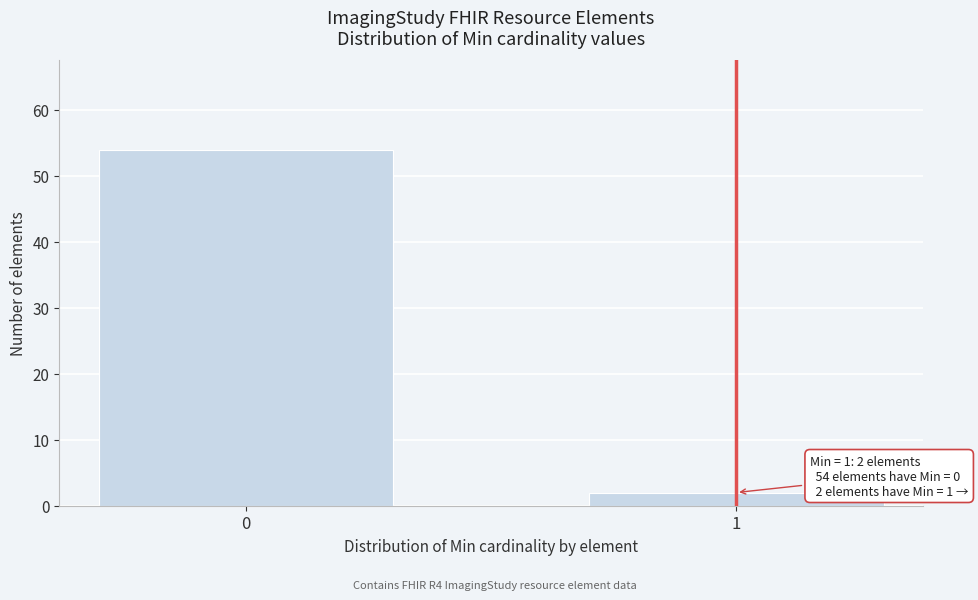

Reading left to right, list all the values displayed in this chart.

0=54	1=2